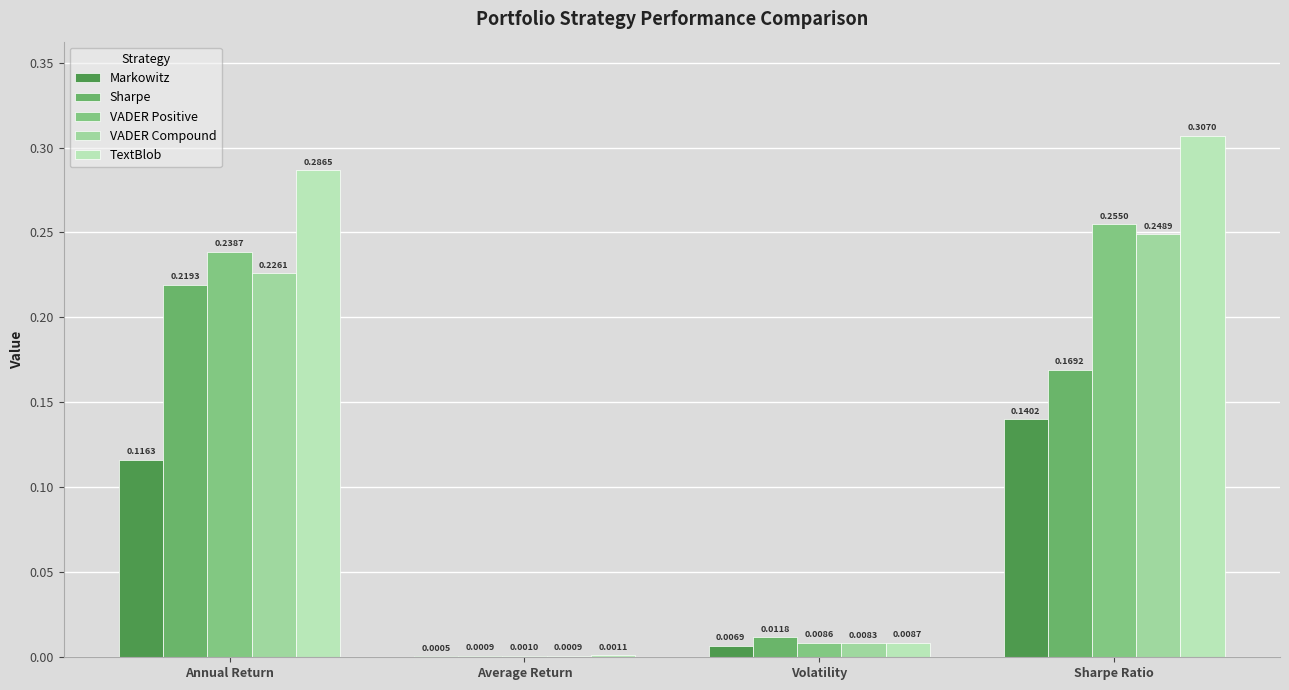

How many groups of bars are there?

4